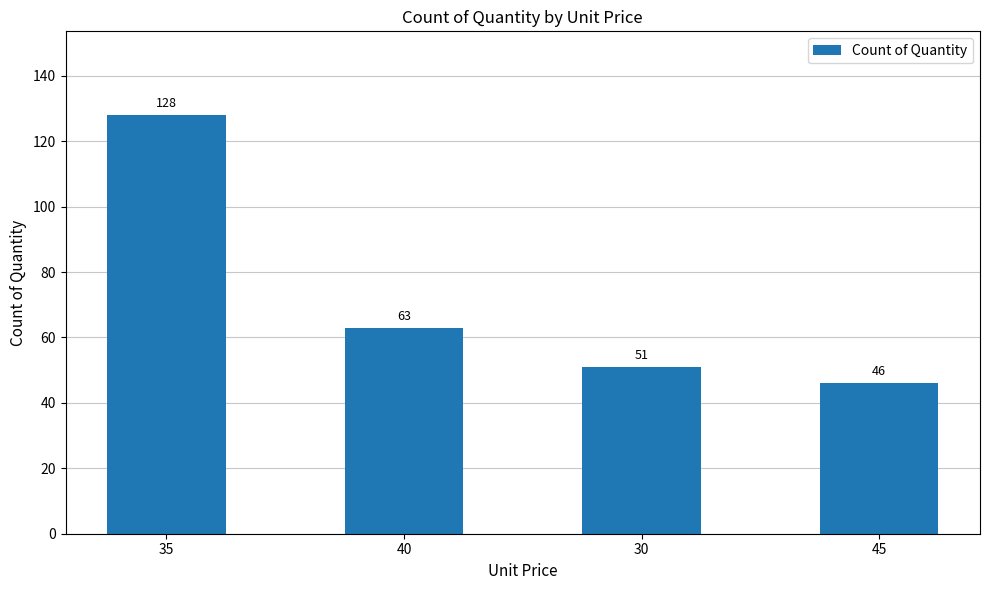

Reading left to right, extract all data points from this chart.

35=128	40=63	30=51	45=46